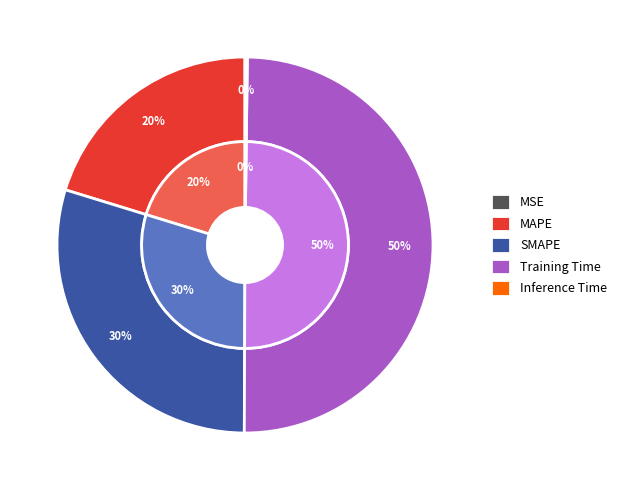

Between Training Time and MAPE, which is larger?

Training Time